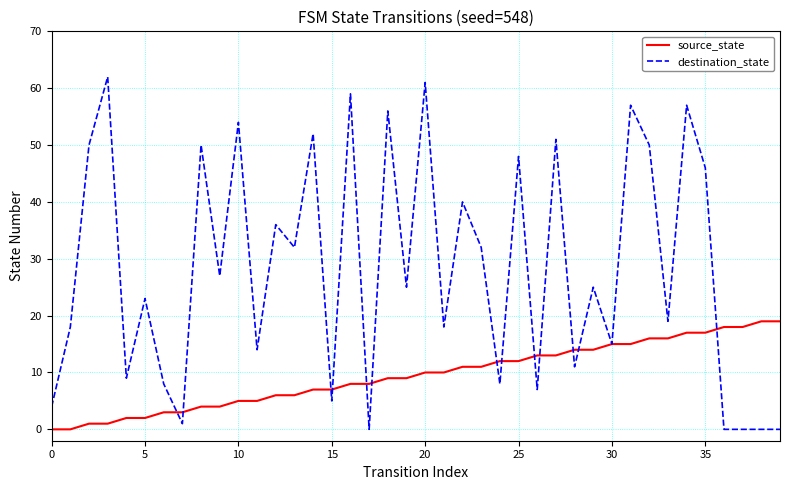

List the series in order of their peak value, lowest first.

source_state, destination_state